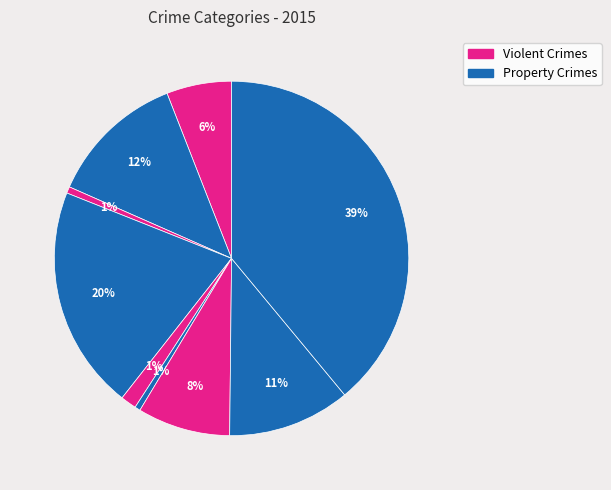

Rank the categories by value from lowest to highest.

Homicide, Arson, Criminal Sexual Assault, Aggravated Assault, Motor Vehicle Theft, Robbery, Aggravated Battery, Burglary, Theft